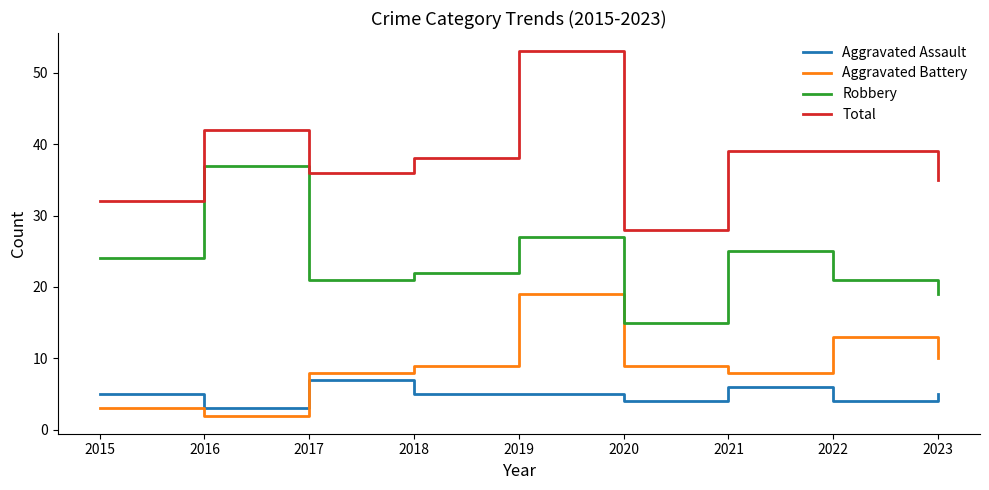

The value of Aggravated Battery at 2021 is 11. True or false?

False